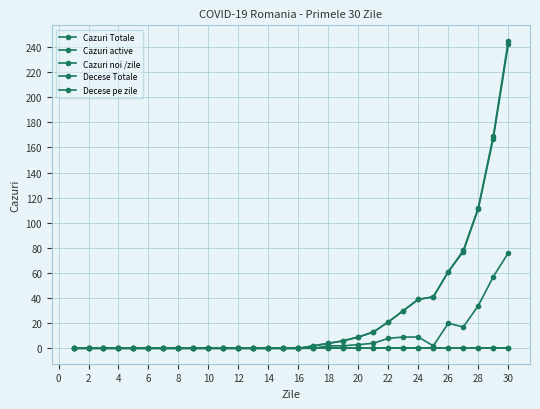

Is this an area chart (filled region under the line)?

No